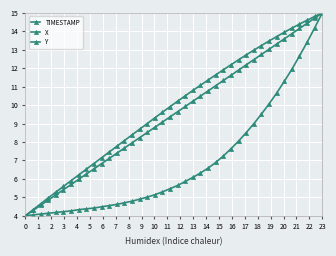

True or false: X and Y intersect in this chart.

False